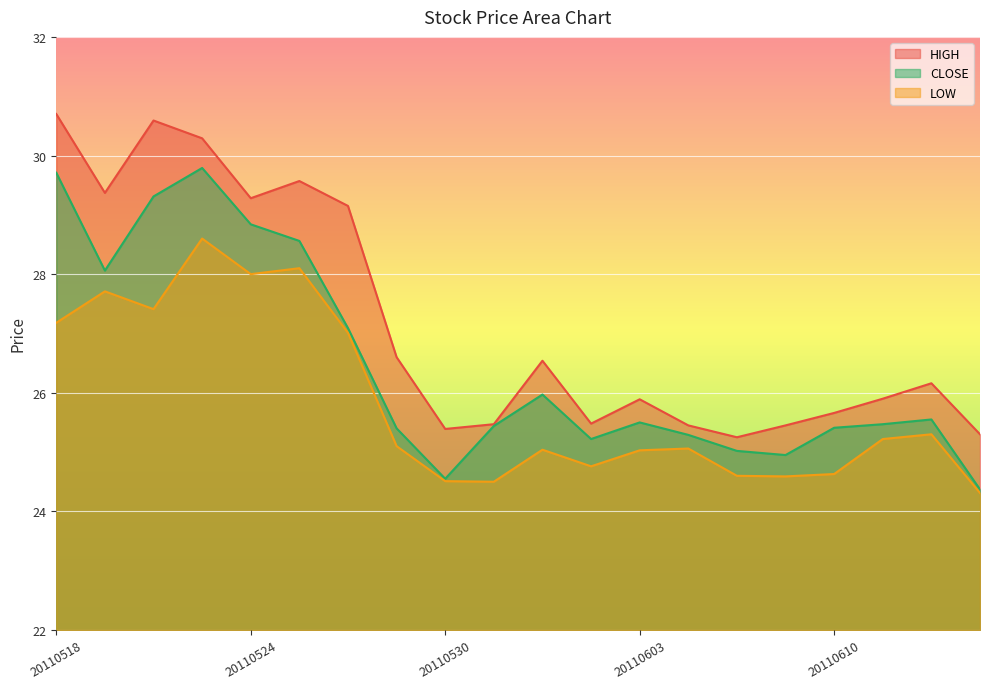

Which category has the highest value across all series?

20110518